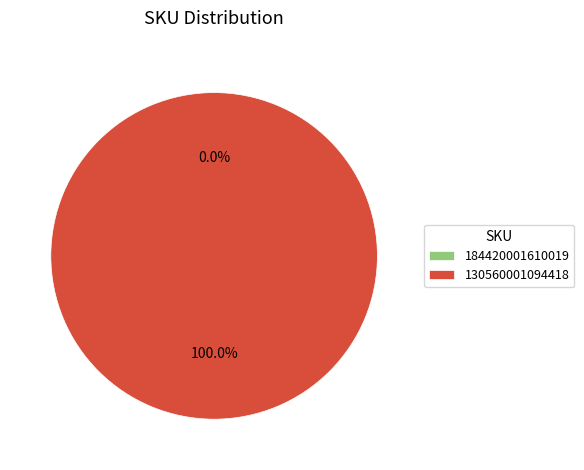

Count the number of slices in the pie.

2